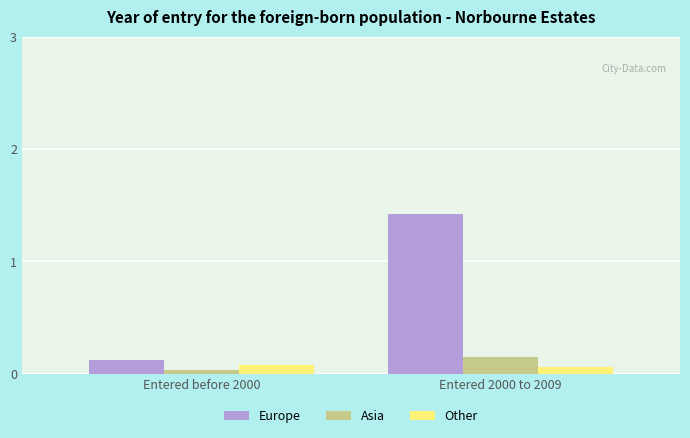

True or false: Other has a value of 0.1 at Entered before 2000.

True